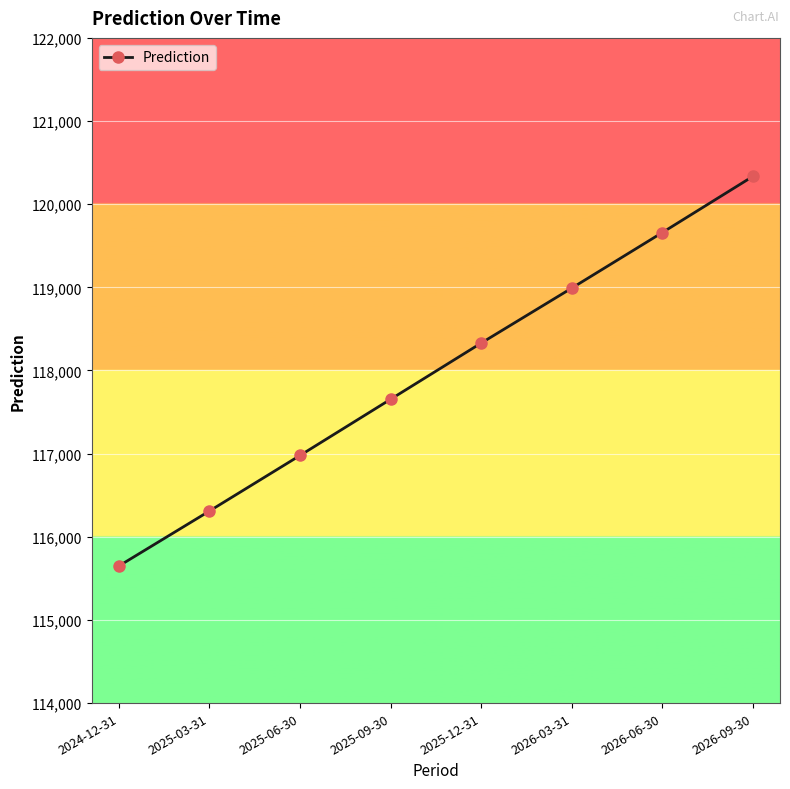

Rank the categories by value from lowest to highest.

2024-12-31, 2025-03-31, 2025-06-30, 2025-09-30, 2025-12-31, 2026-03-31, 2026-06-30, 2026-09-30